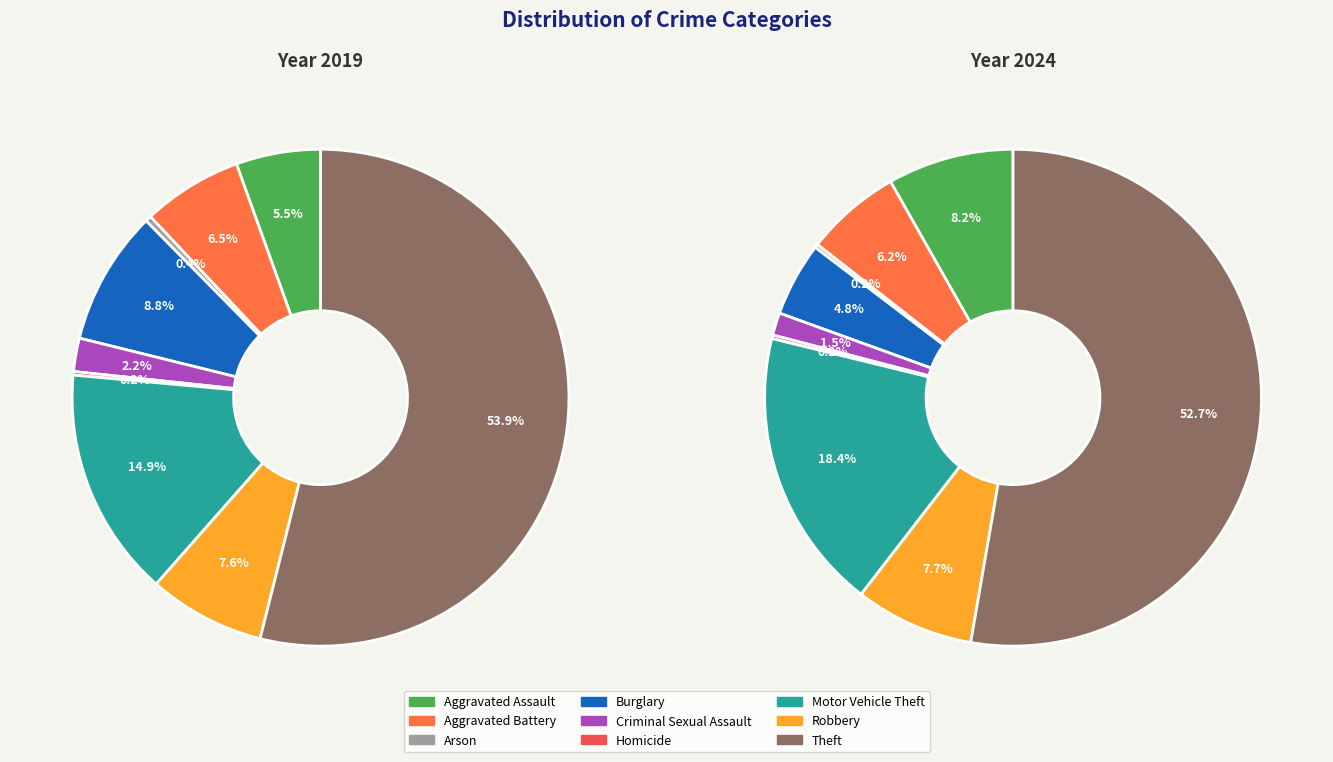

Rank the categories by value from lowest to highest.

Homicide, Arson, Criminal Sexual Assault, Aggravated Assault, Aggravated Battery, Robbery, Burglary, Motor Vehicle Theft, Theft